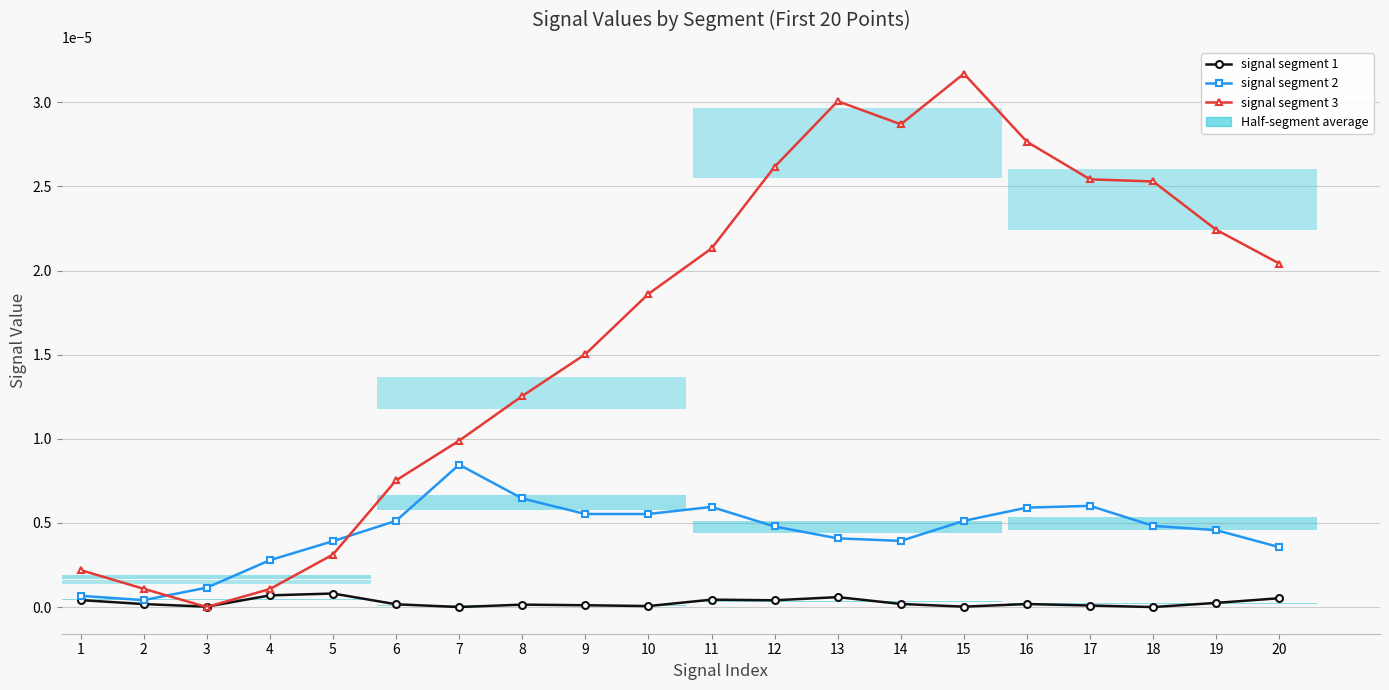

At how many categories does at least one series exceed 0?

20